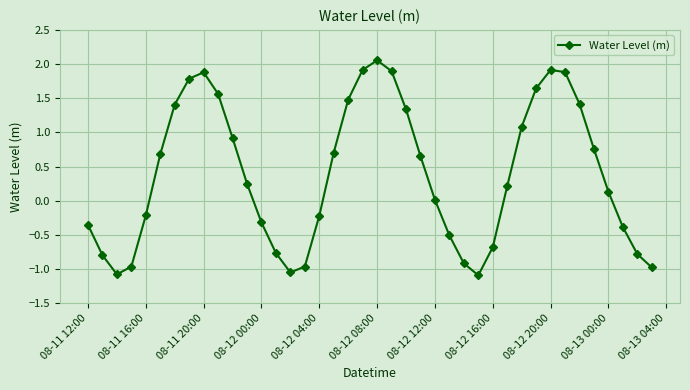

What is the sum of all values?

15.5